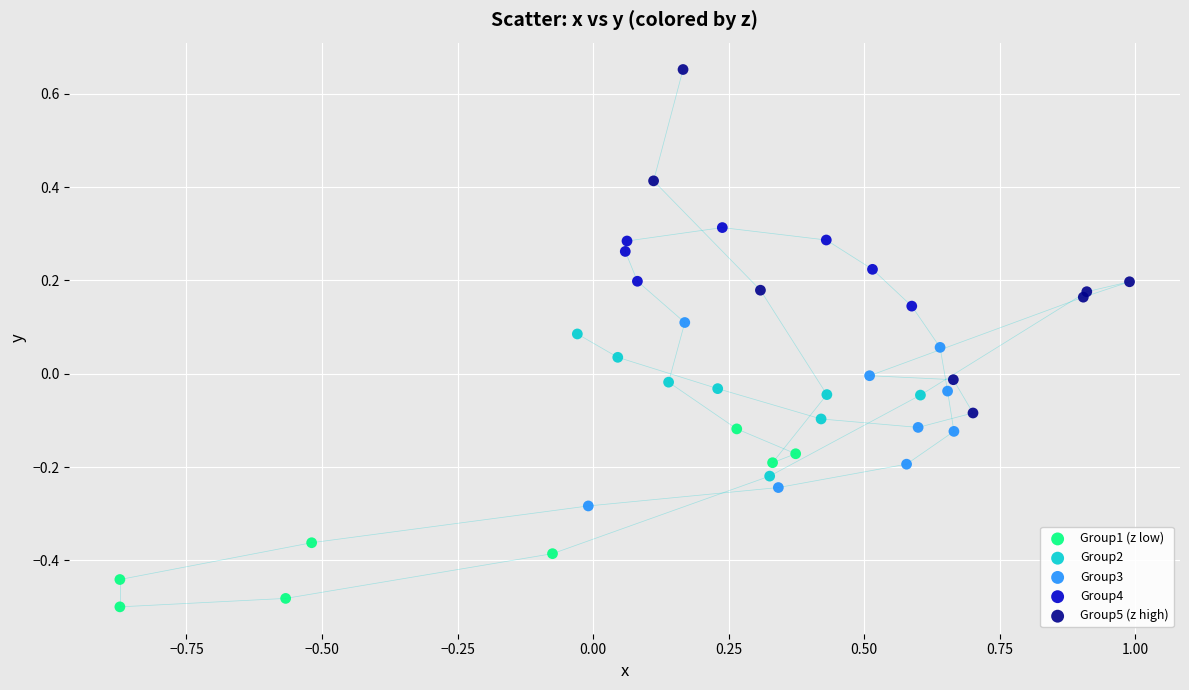

Which series reaches the minimum Y coordinate?

Group1 (z low)